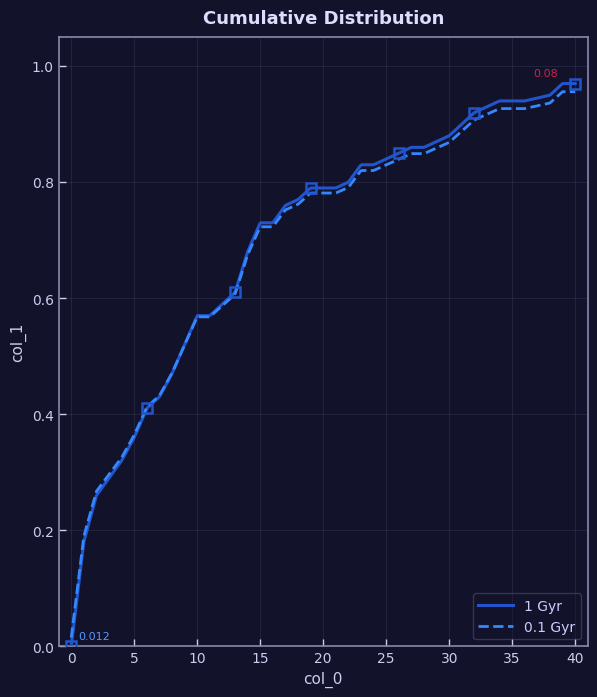

True or false: there are more than 0 points higher than both neighbors.

False